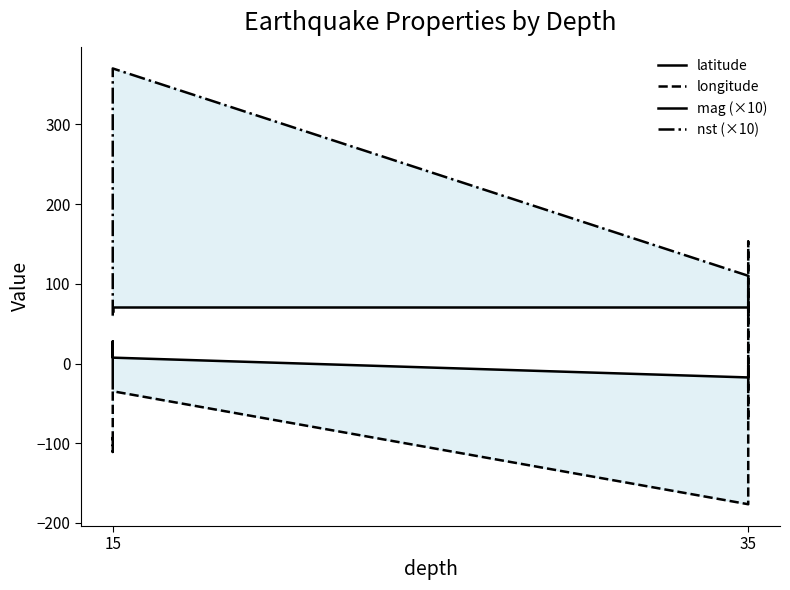

Which series has the largest total across all categories?

nst (×10)